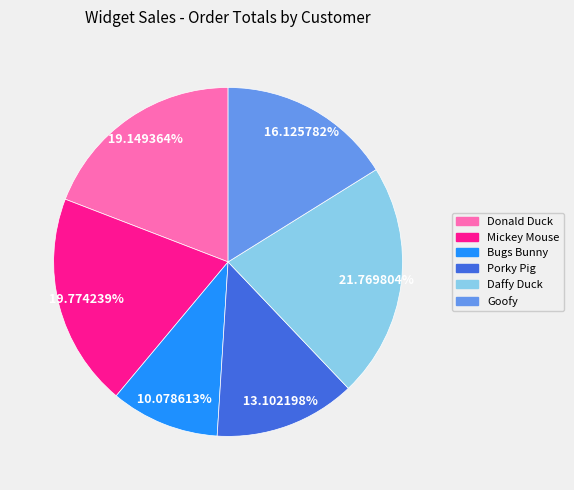

Does any single category account for the majority?

No